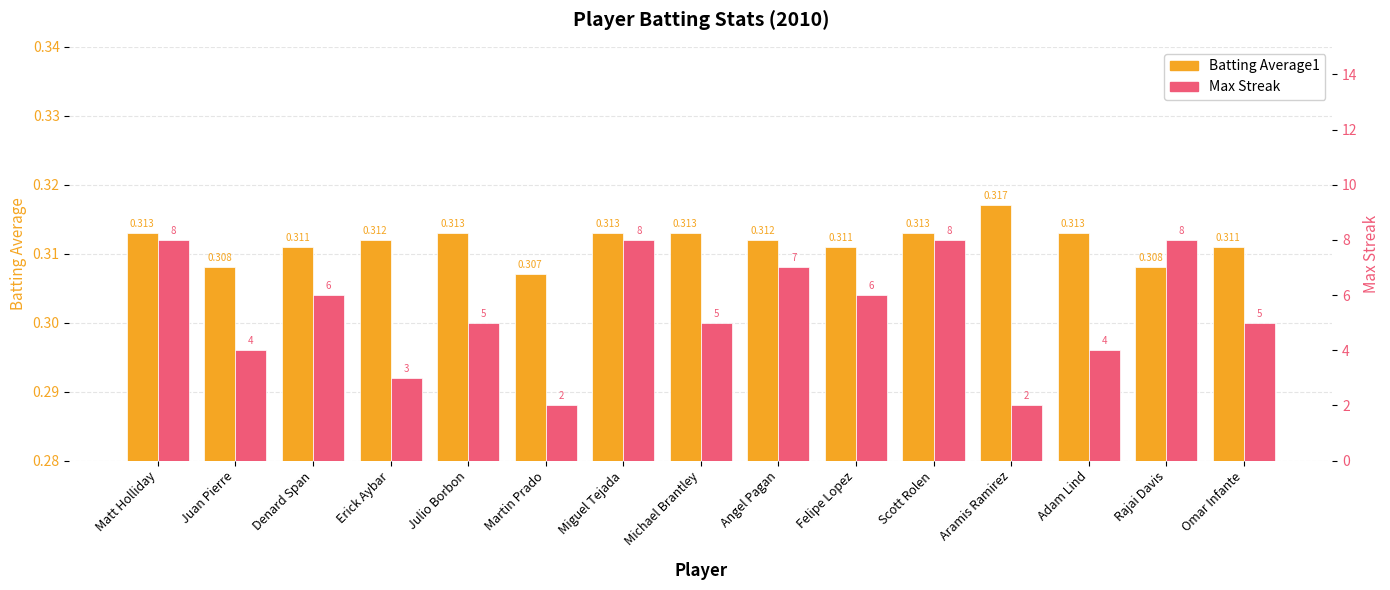

Count the number of data series in this chart.

2